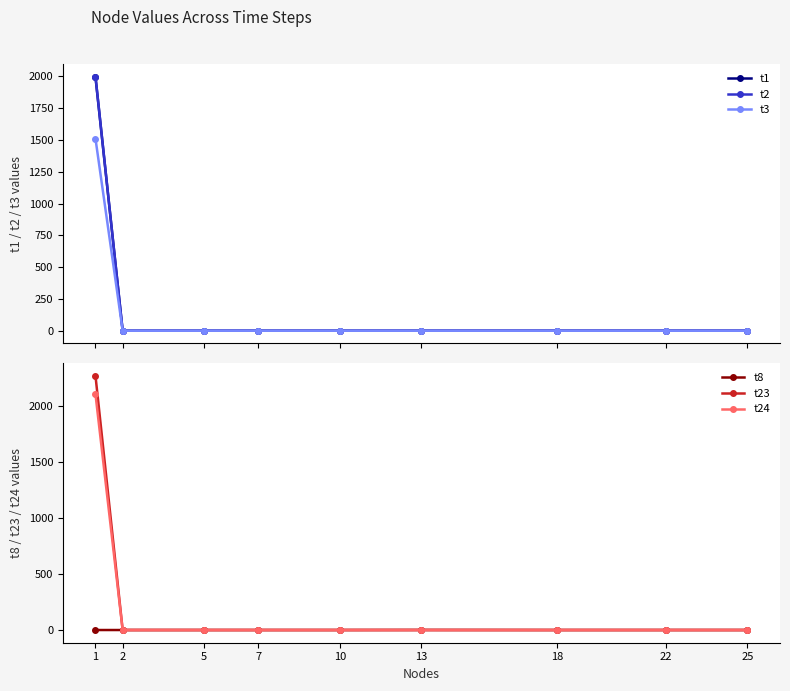

Between 10 and 13, which is larger?

10